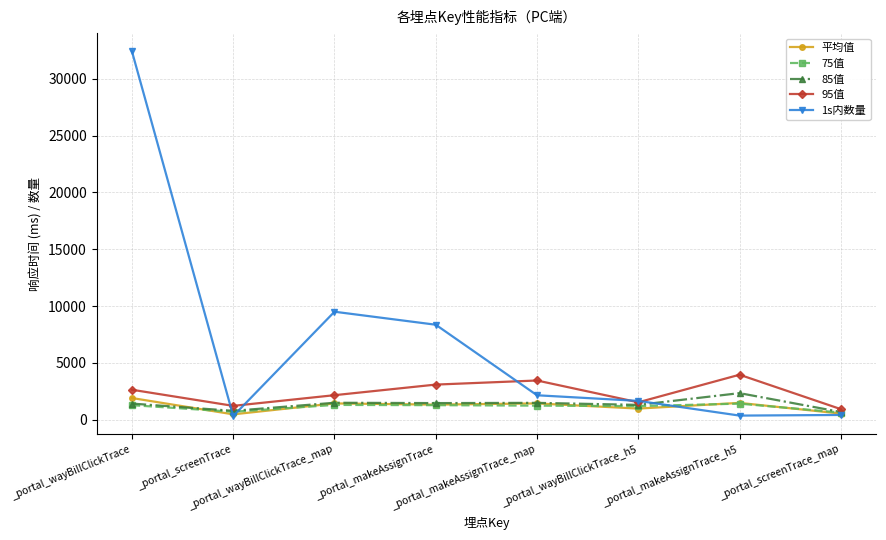

In 1s内数量, how many points are lower than both neighbors (excluding endpoints)?

2